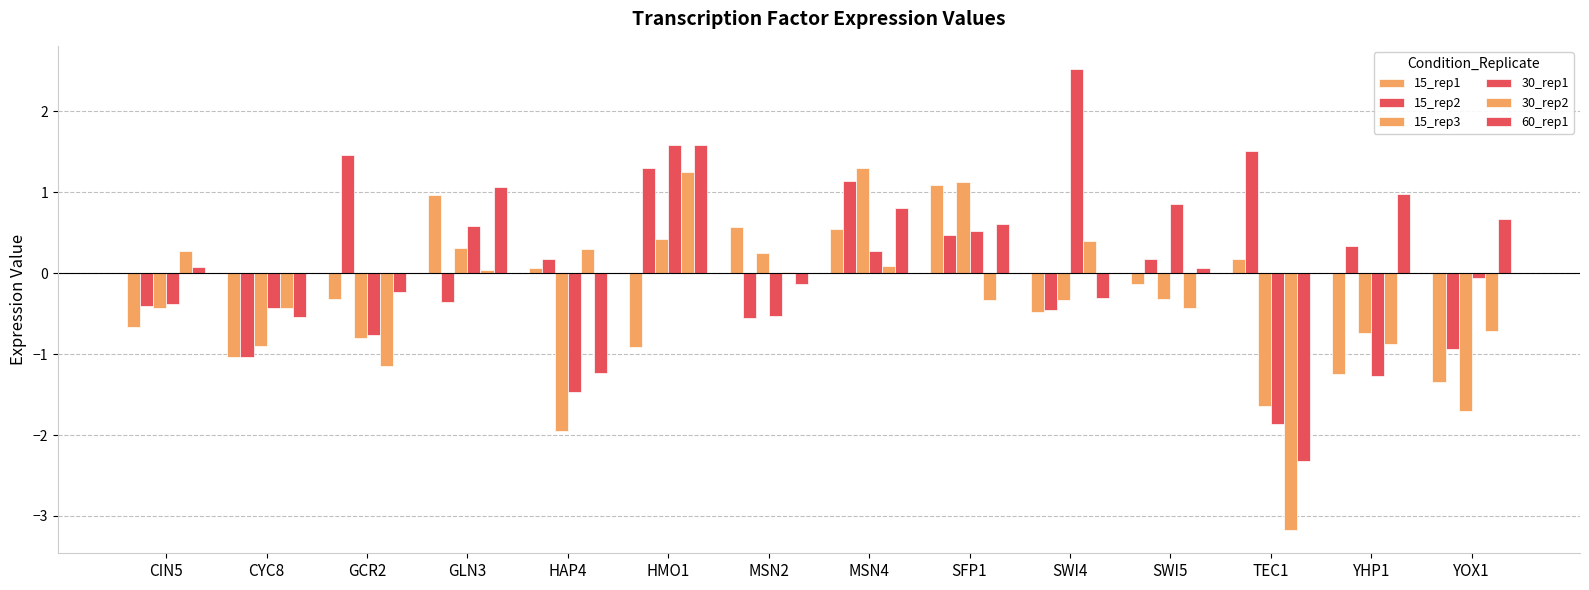

True or false: 30_rep1 has a value of -0.0 at YOX1.

False